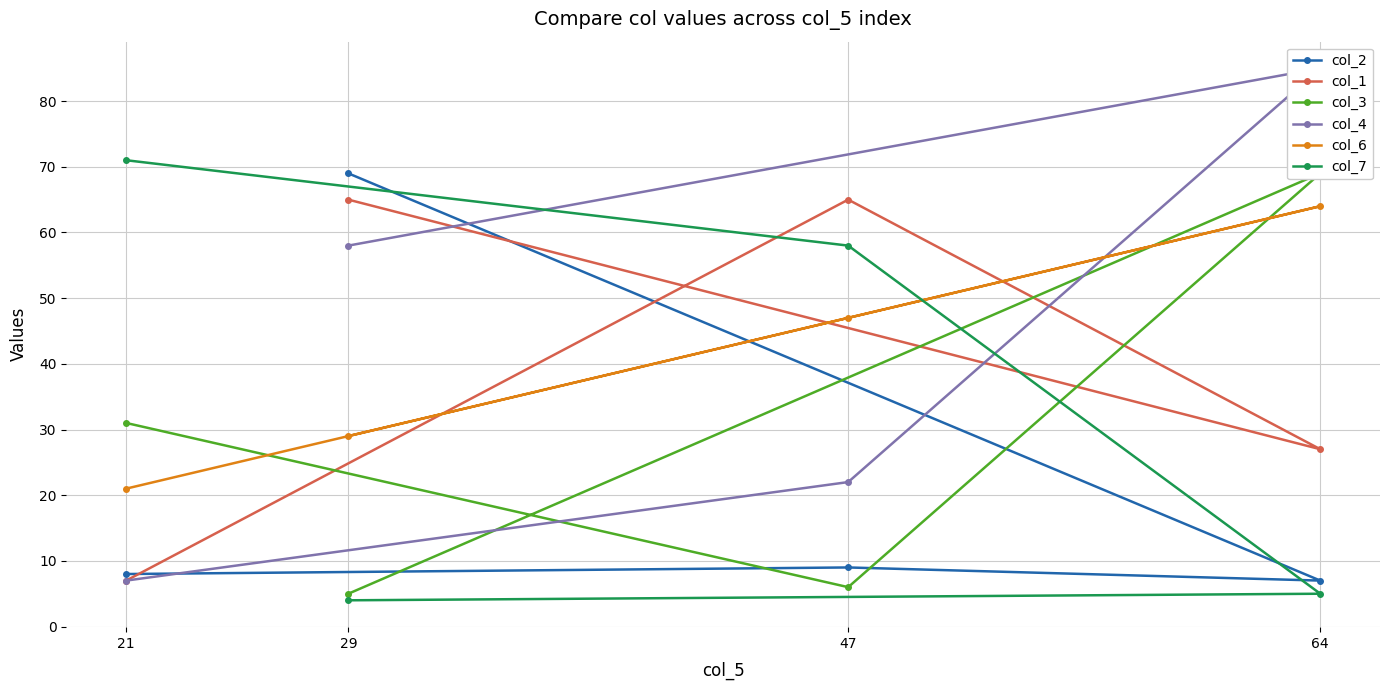

What are all the series names shown in the legend?

col_2, col_1, col_3, col_4, col_6, col_7